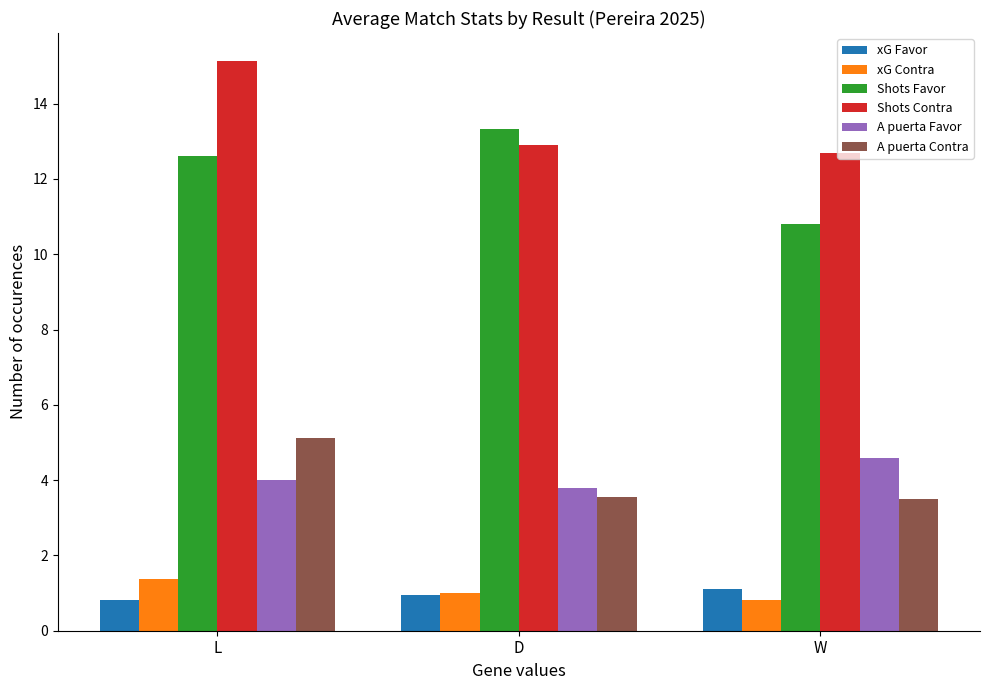

At which category is the sum across all series the highest?

L